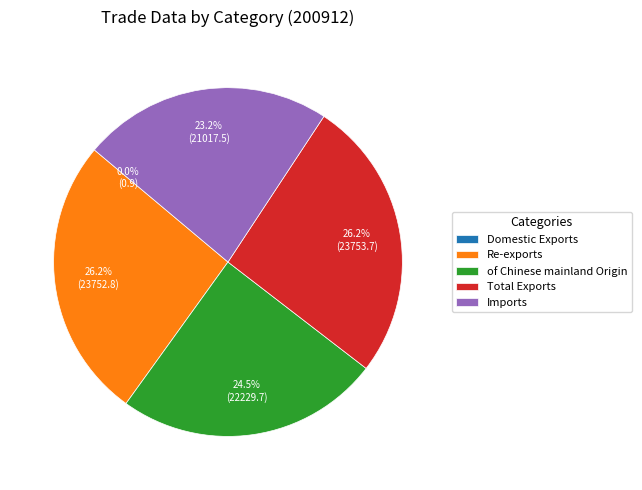

Do Re-exports and Total Exports together represent more than half of the pie?

Yes